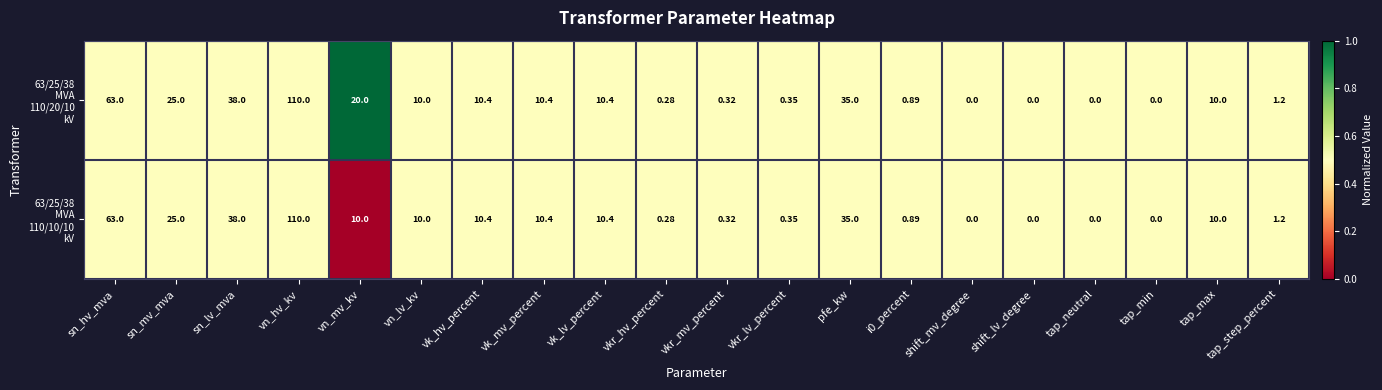

At which category is the sum across all series the highest?

vn_hv_kv